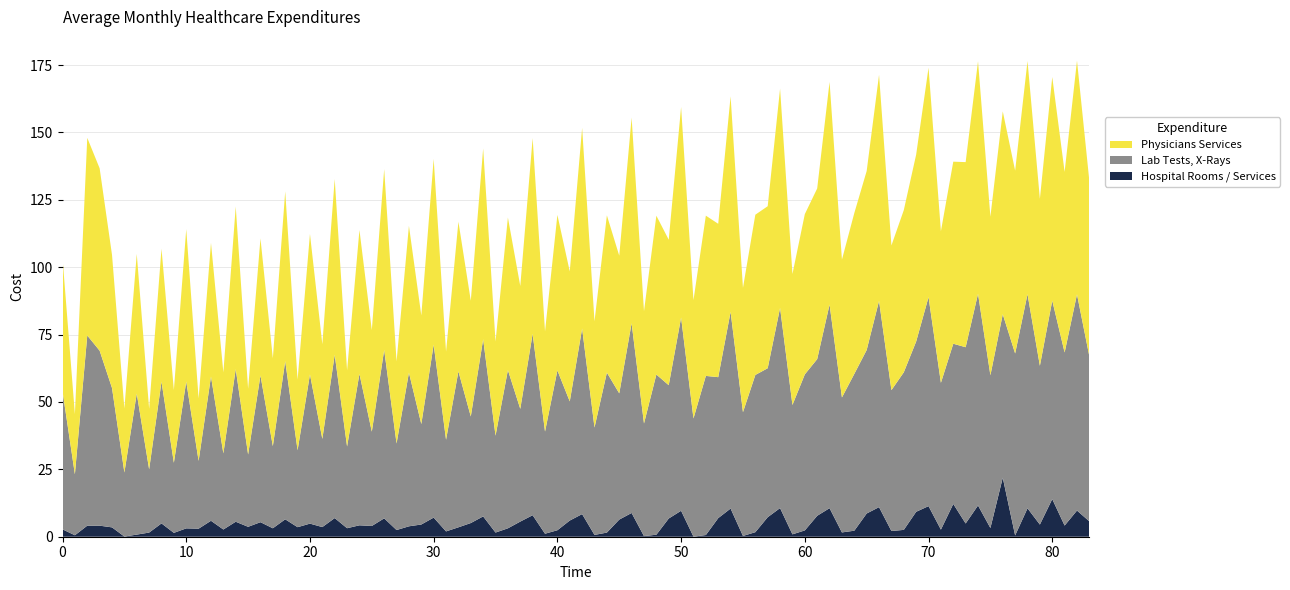

What is the maximum value for Hospital Rooms / Services?

21.9